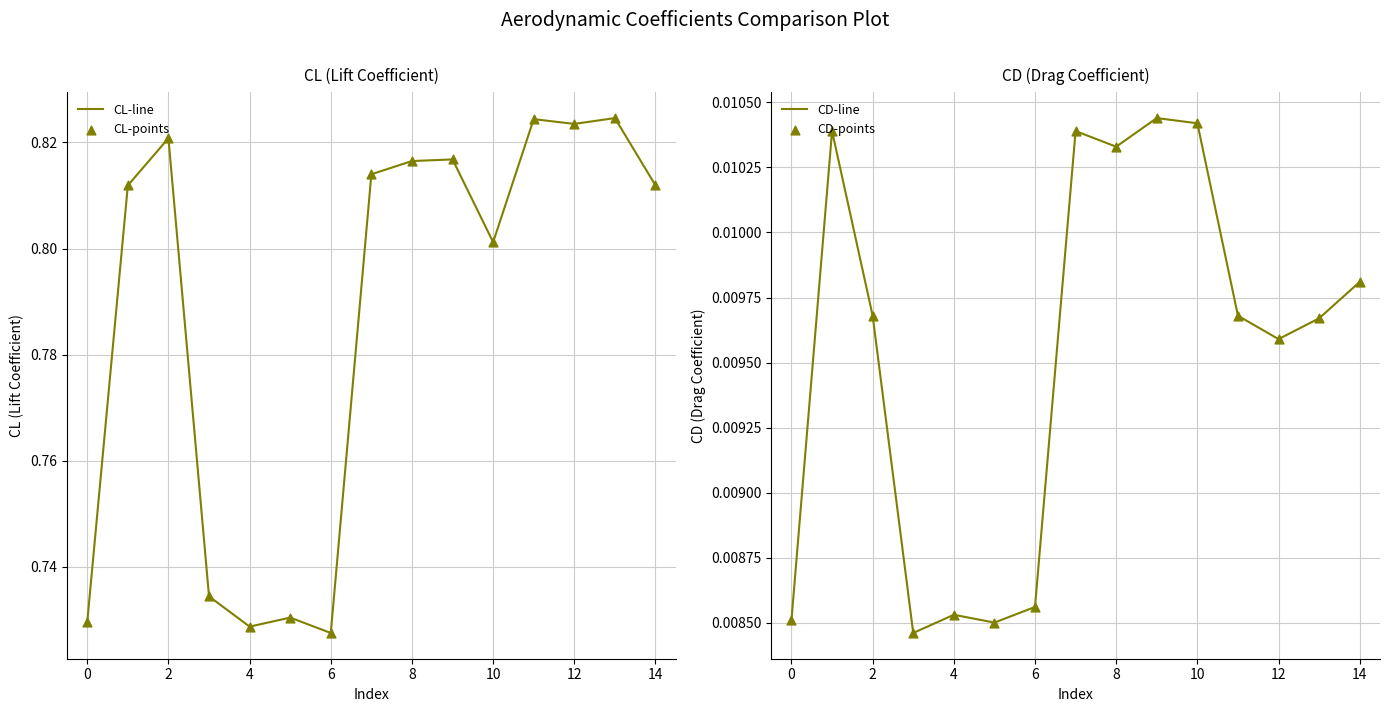

Is it true that CL-line equals 0.2 at 4?

False